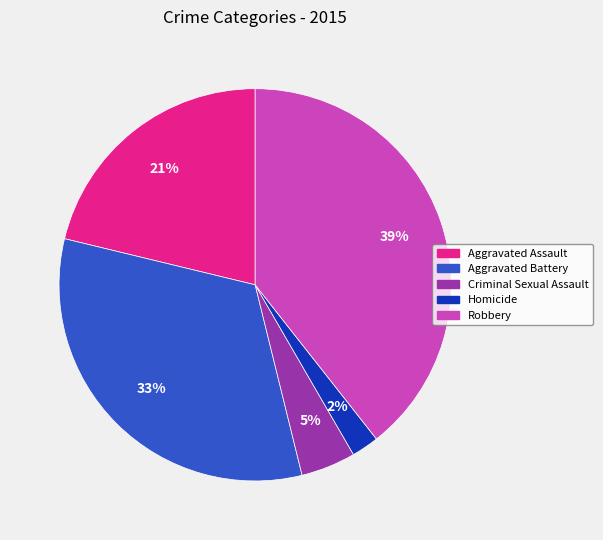

Is there any slice that represents more than half of the pie?

No